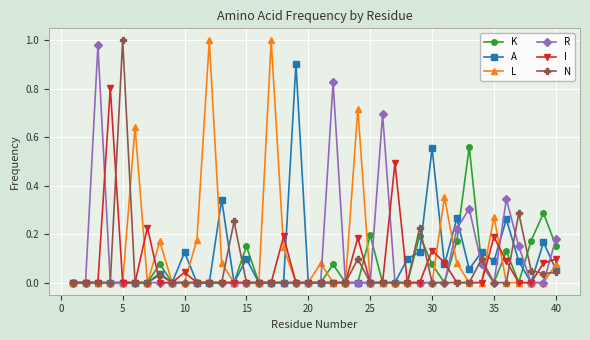

True or false: K has more than 2 points higher than both neighbors.

True